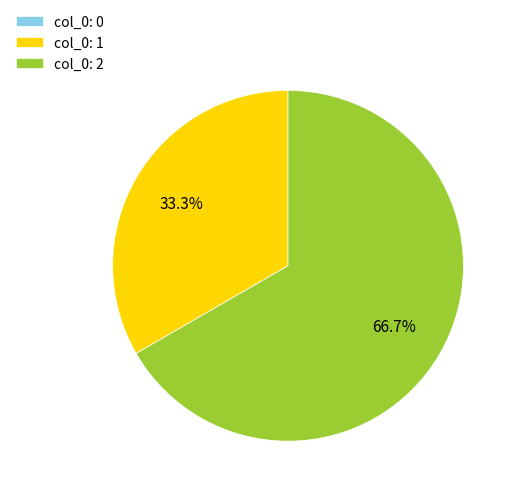

Combined, what portion of the pie is col_0: 2 and col_0: 1?

100.0%